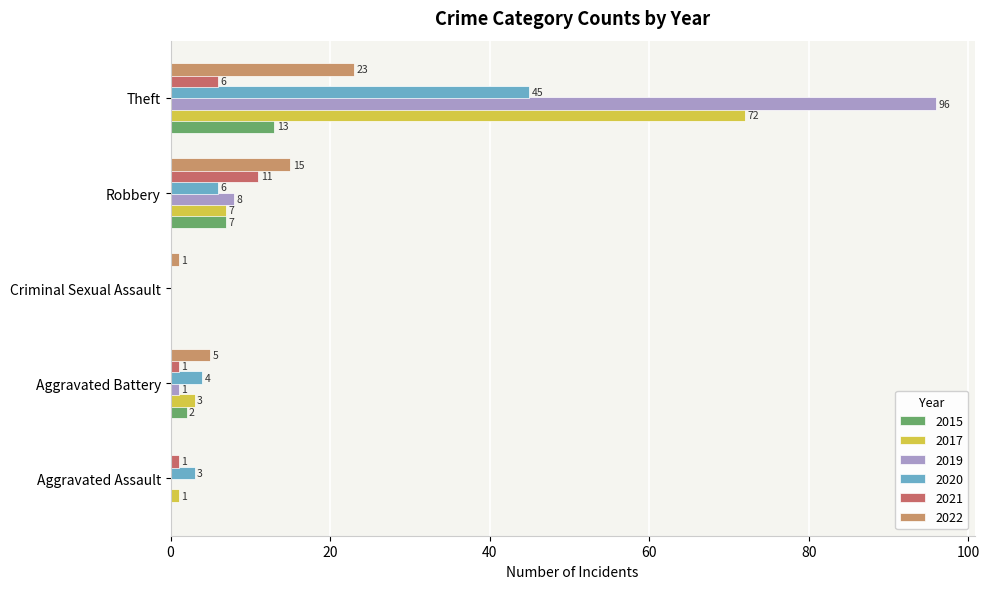

Which series has the widest spread of values?

2019